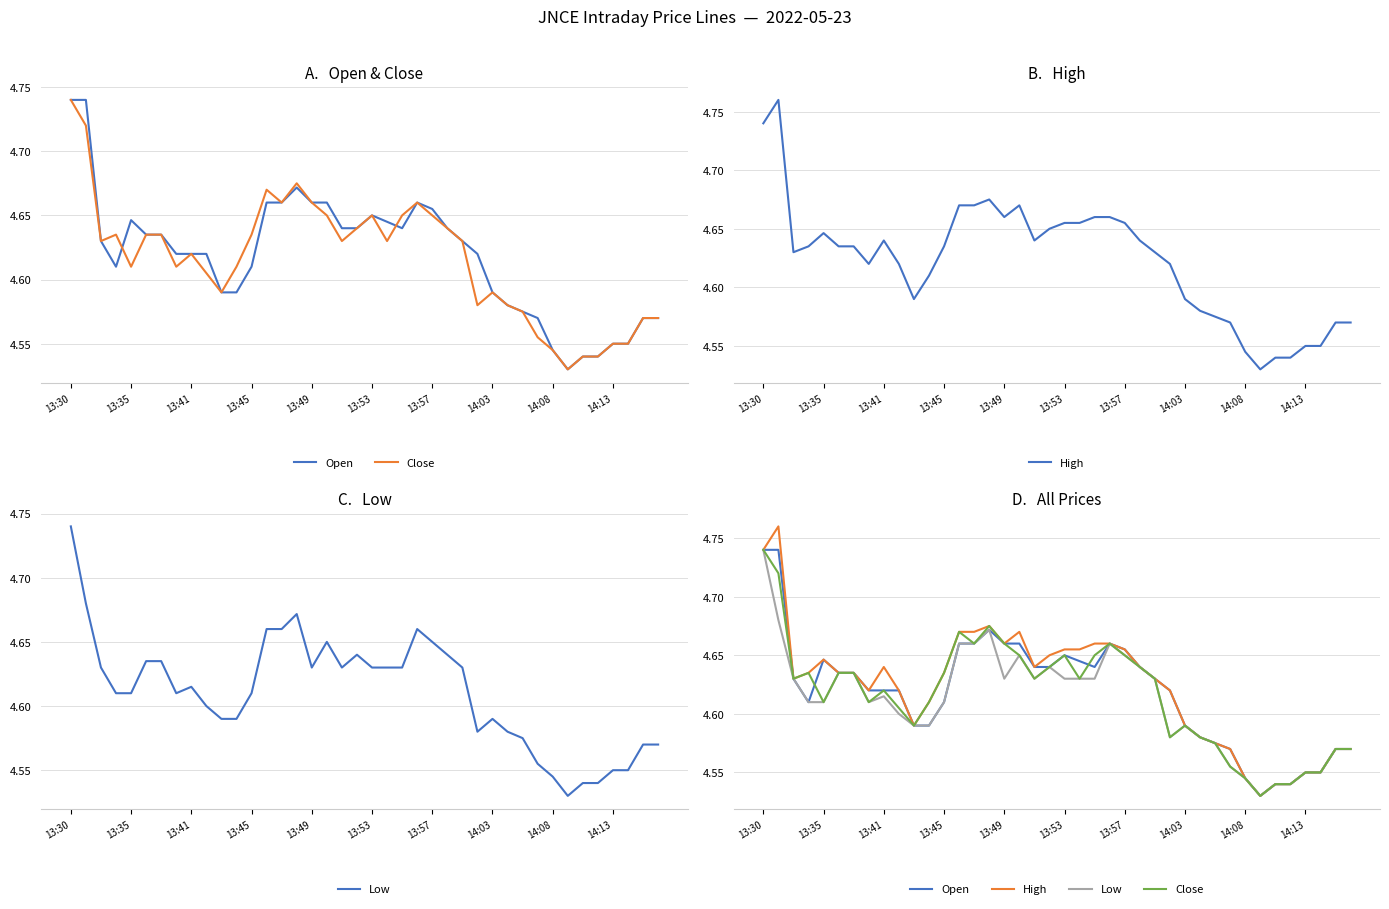

Which series has the largest range (max minus min)?

High